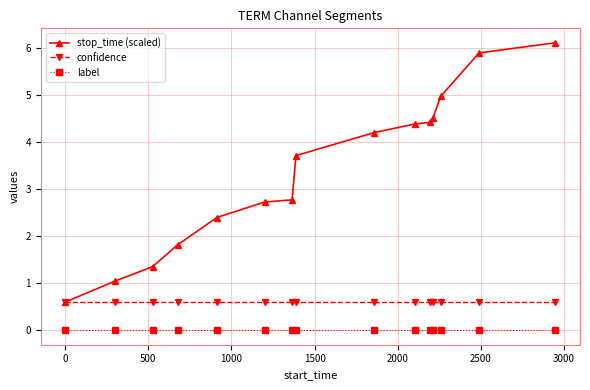

True or false: confidence and label intersect in this chart.

False